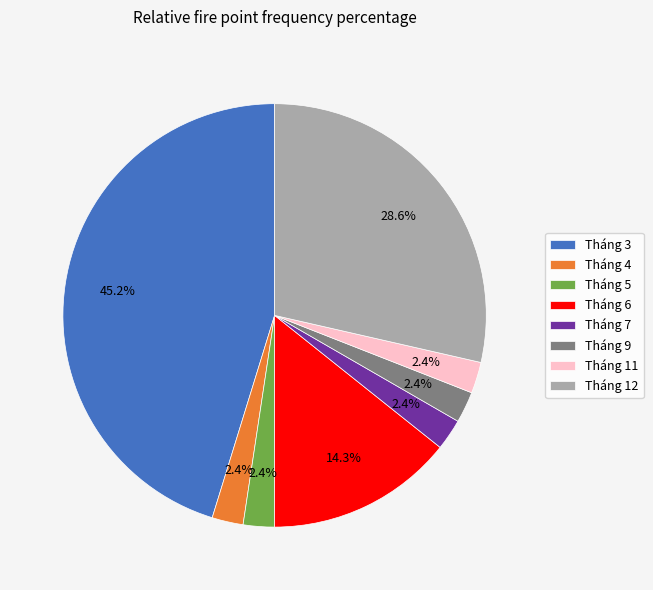

What is the total percentage of Tháng 6 and Tháng 11?

16.7%